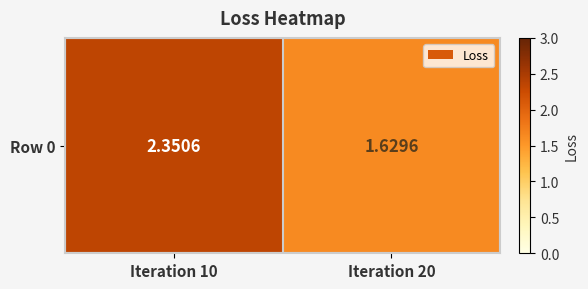

The chart shows a value of 1.6 at Iteration 20. True or false?

True